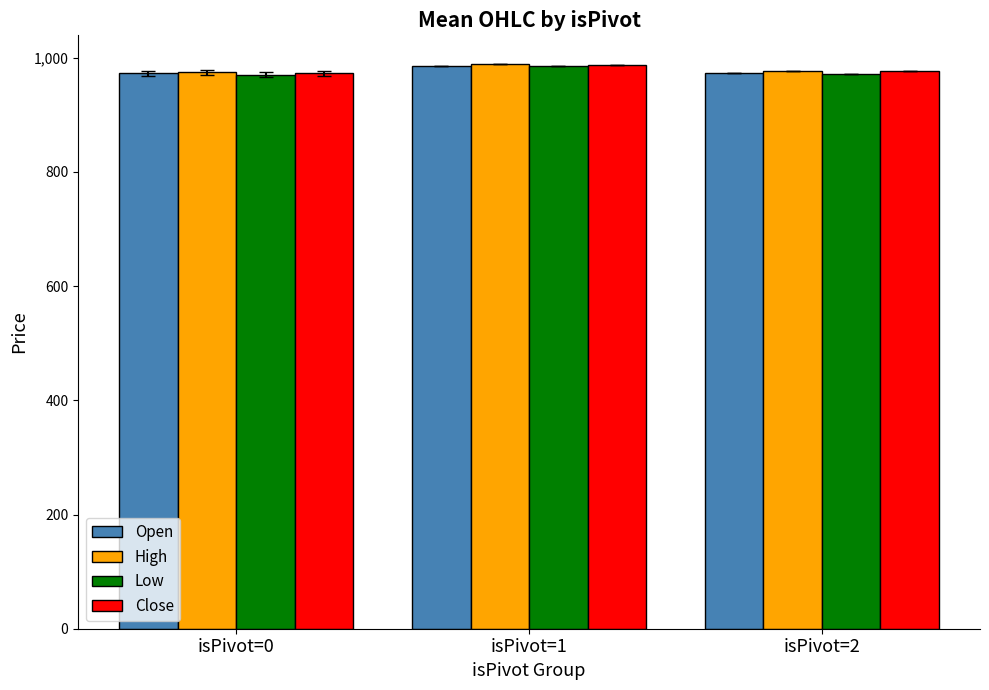

Which category has the highest value in the Low series?

isPivot=1